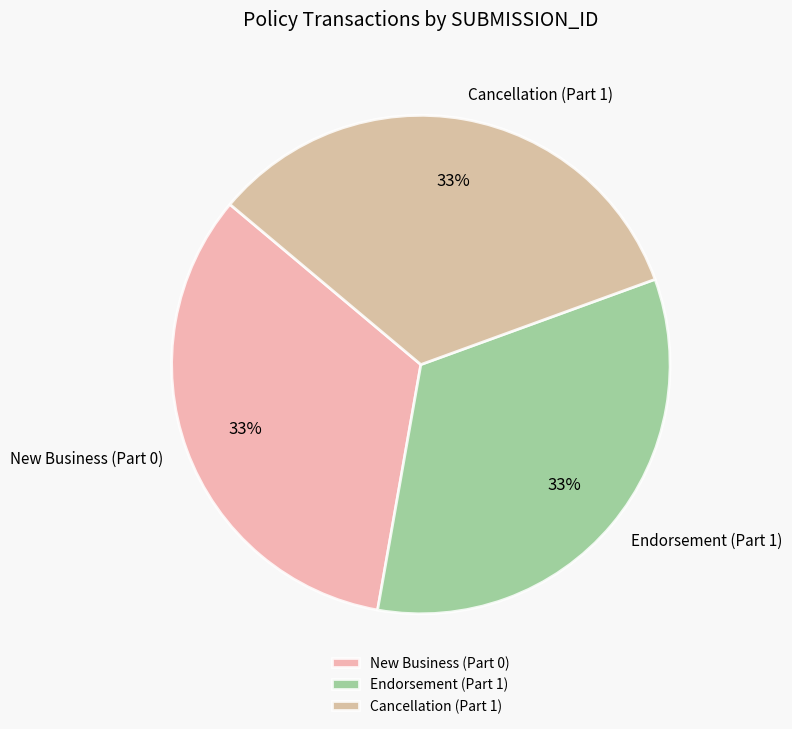

Is Endorsement (Part 1) the majority of the pie?

No